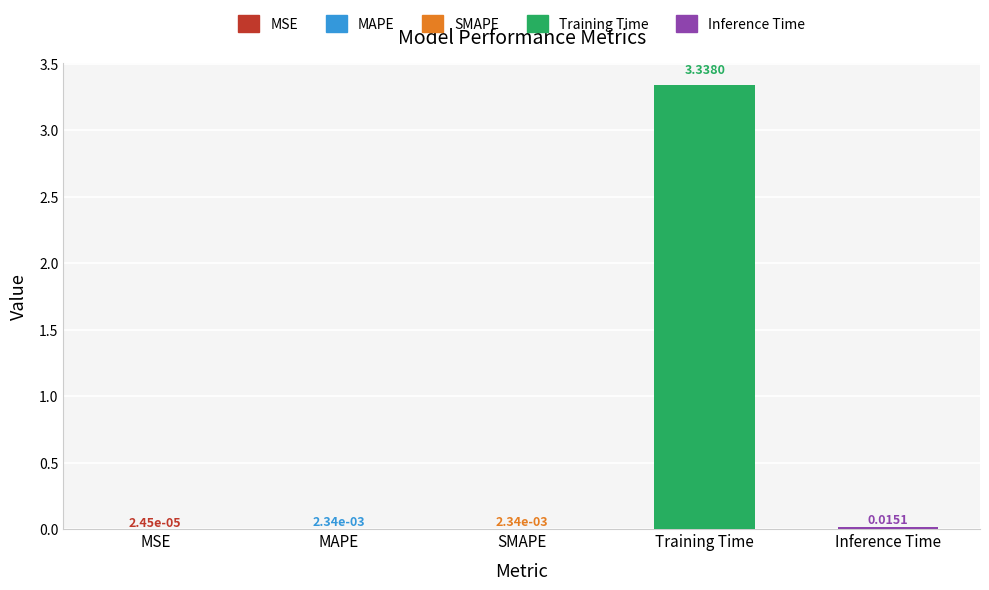

Which category has the highest value across all series?

Training Time